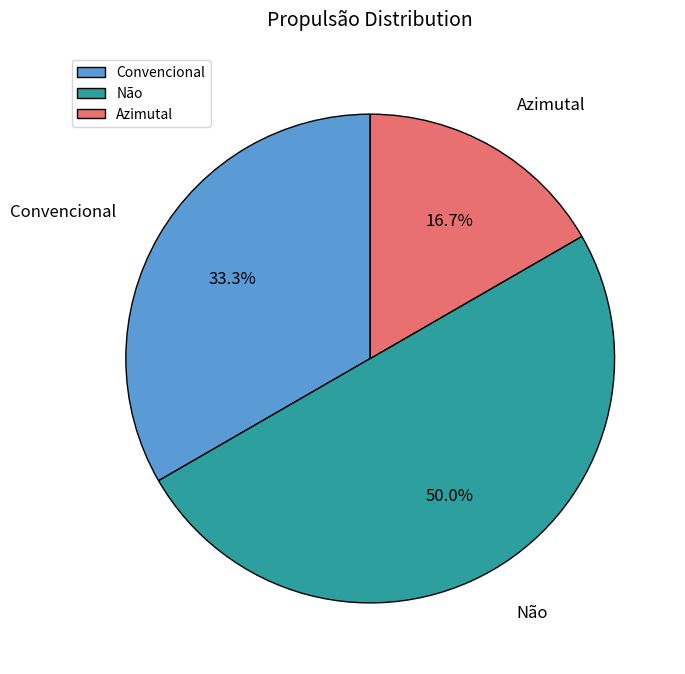

Is it true that Convencional is 46% of the pie?

False